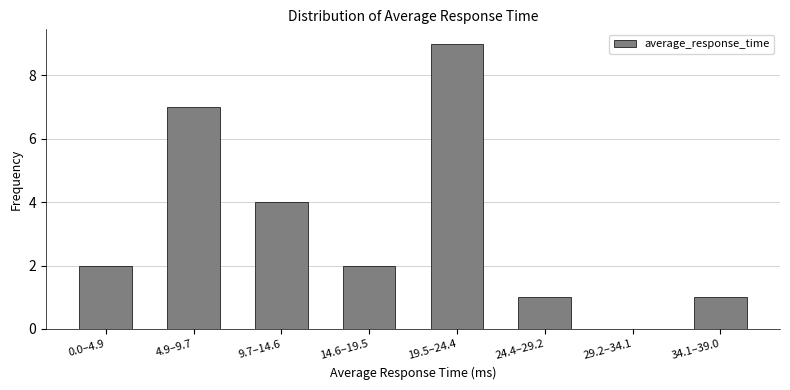

Reading right to left, list all the values displayed in this chart.

34.1–39.0=1	29.2–34.1=0	24.4–29.2=1	19.5–24.4=9	14.6–19.5=2	9.7–14.6=4	4.9–9.7=7	0.0–4.9=2